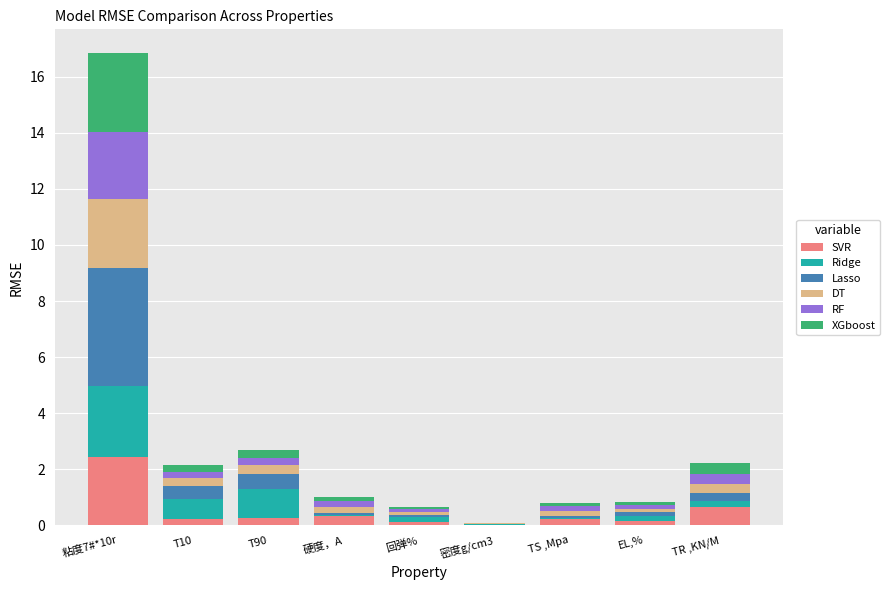

What is the highest value of the SVR series?

2.5